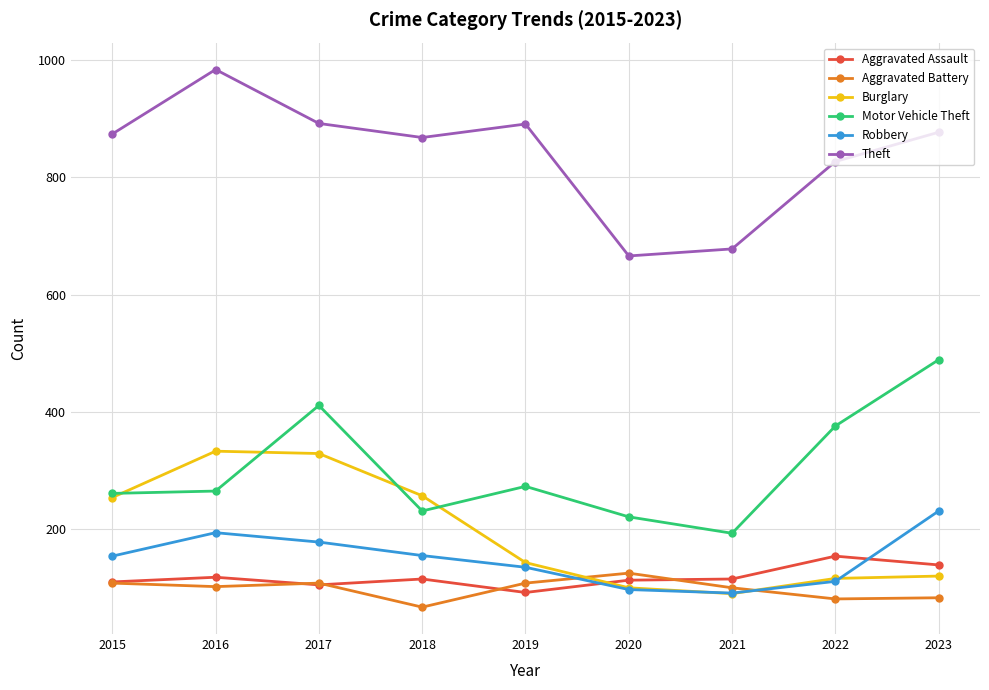

True or false: Robbery and Aggravated Assault cross at least once.

True